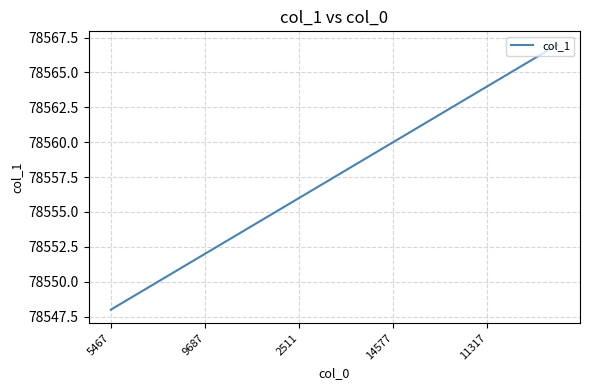

What is the greatest value displayed?

78567